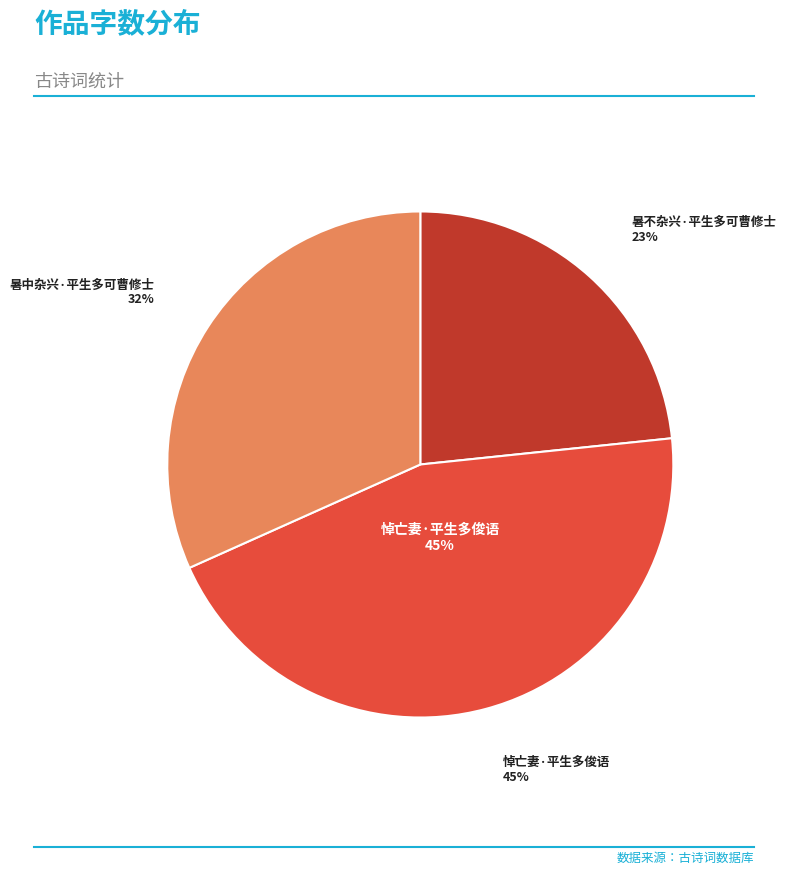

Is 悼亡妻·平生多俊语 the majority of the pie?

No